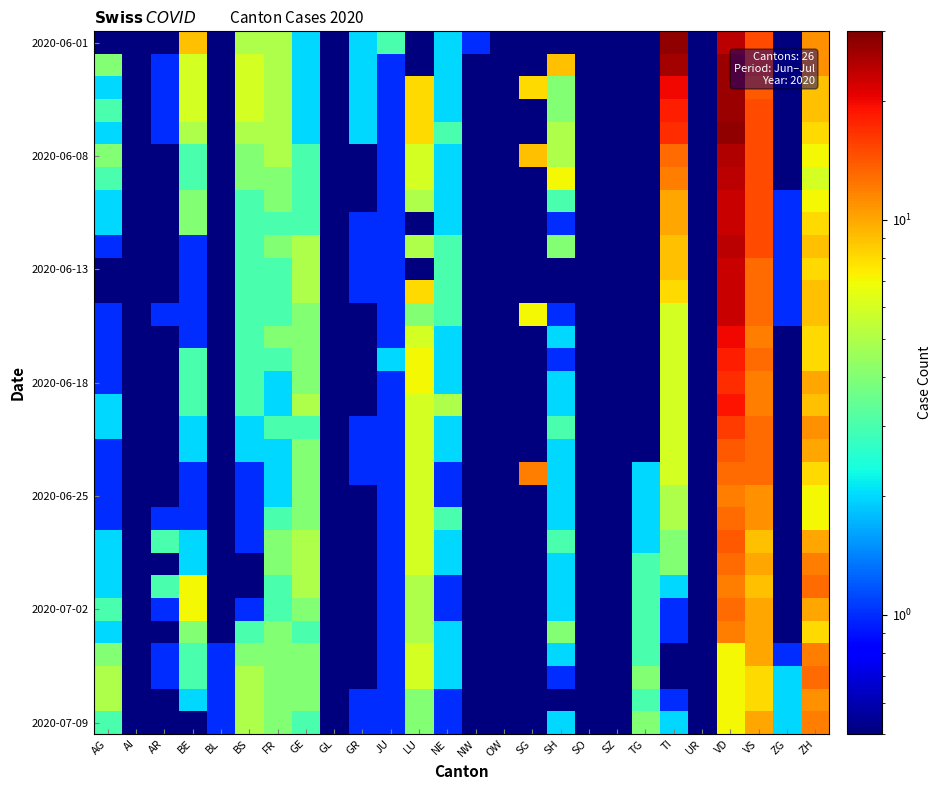

What is the maximum value shown in the chart?

28.0